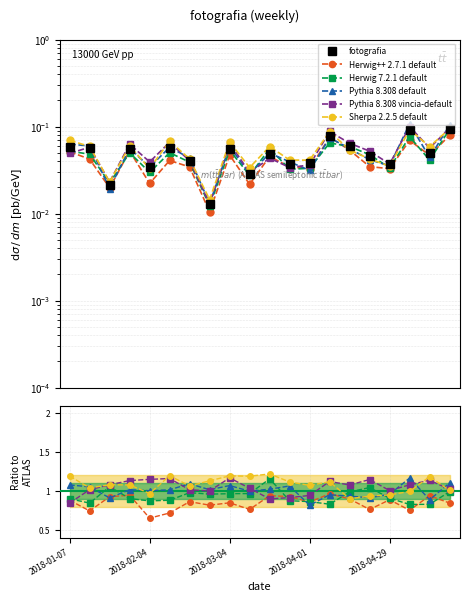

Which series changed the most between 2018-03-04 and 6?

Pythia 8.308 default